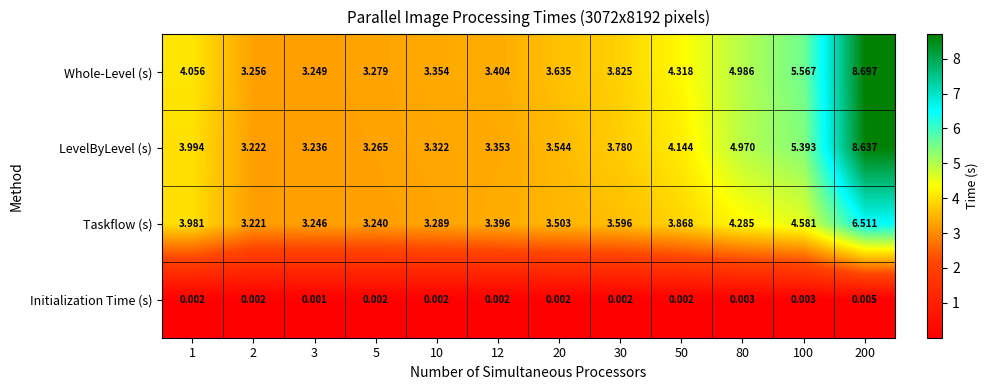

At 2, list the series in order from largest to smallest.

Whole-Level (s), LevelByLevel (s), Taskflow (s), Initialization Time (s)